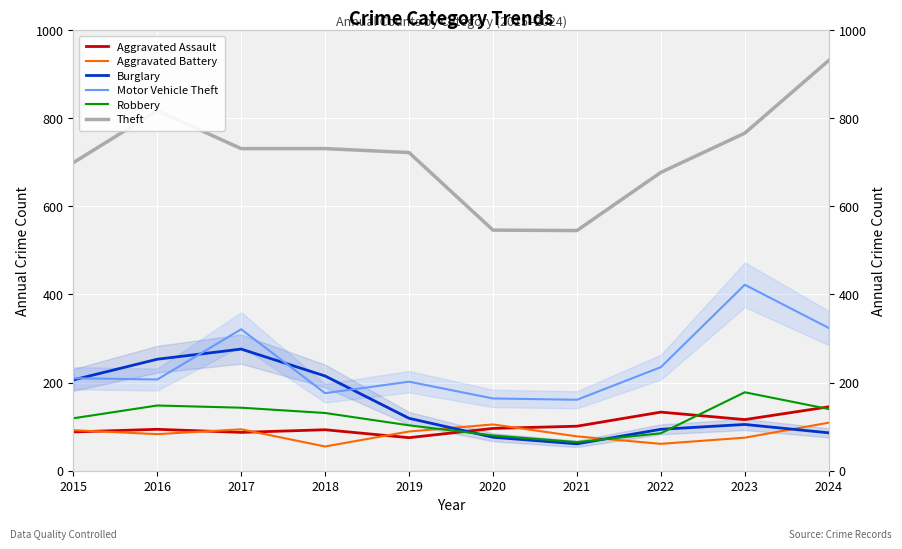

At which label does Burglary reach its minimum?

2021